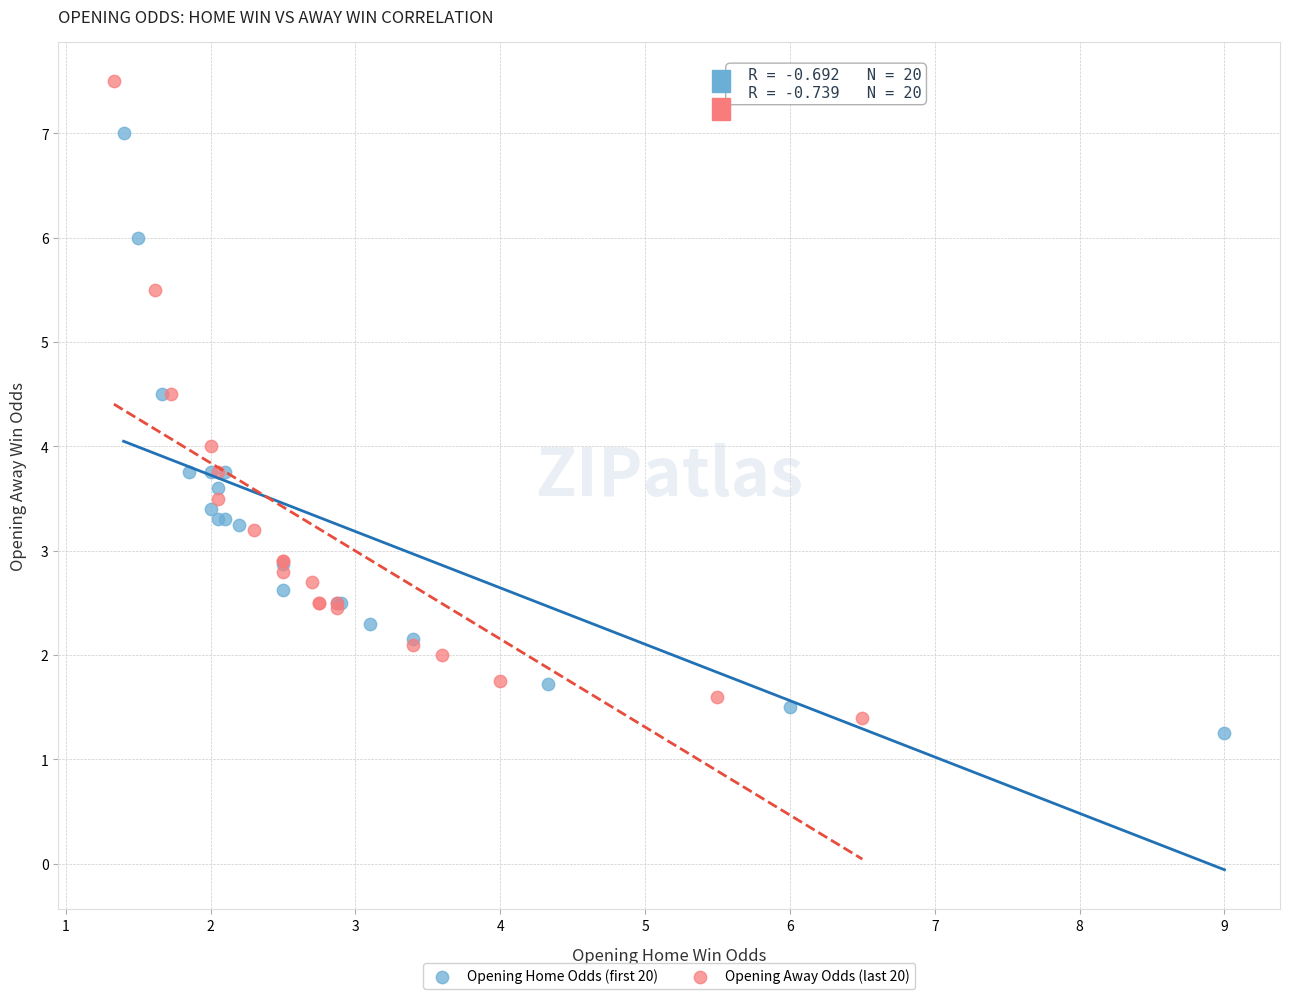

Which series contains the highest Y value?

Opening Away Odds (last 20)